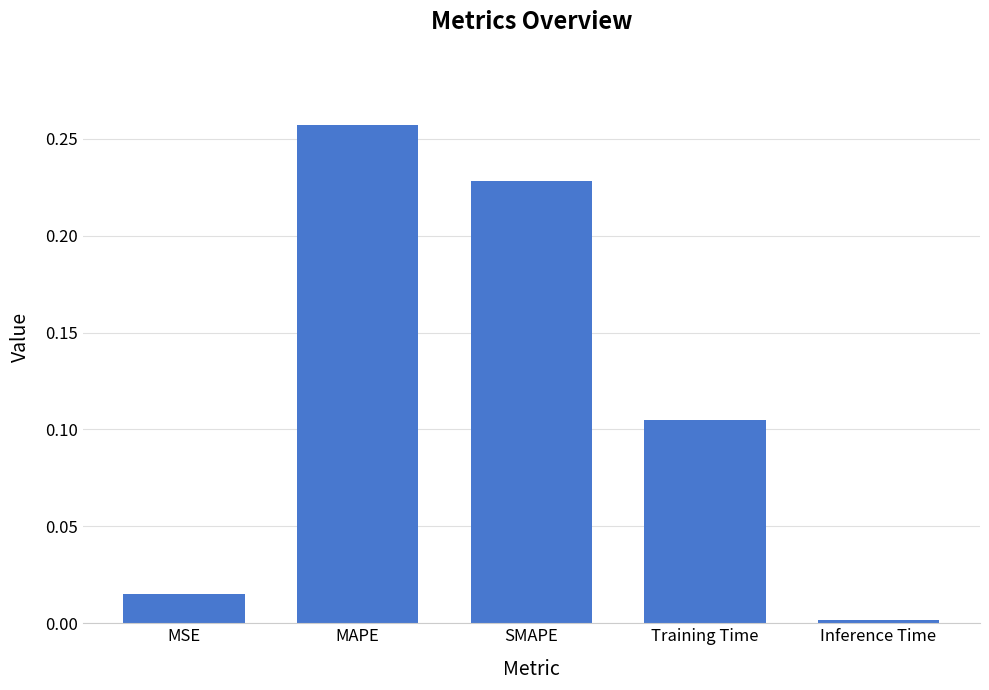

What is the label of the 1st bar from the left?

MSE